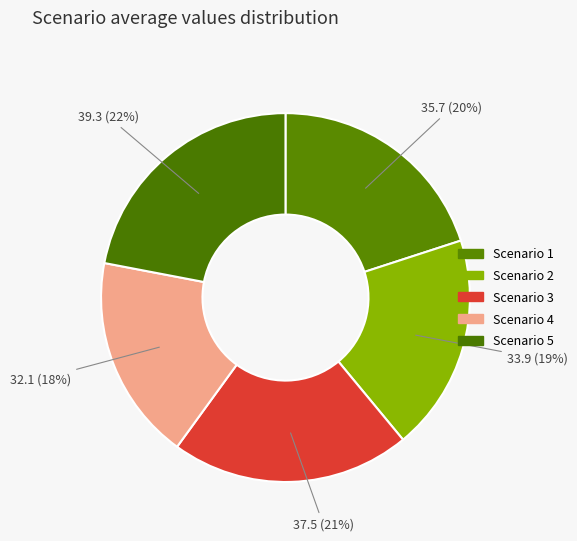

How many slices are in this pie chart?

5